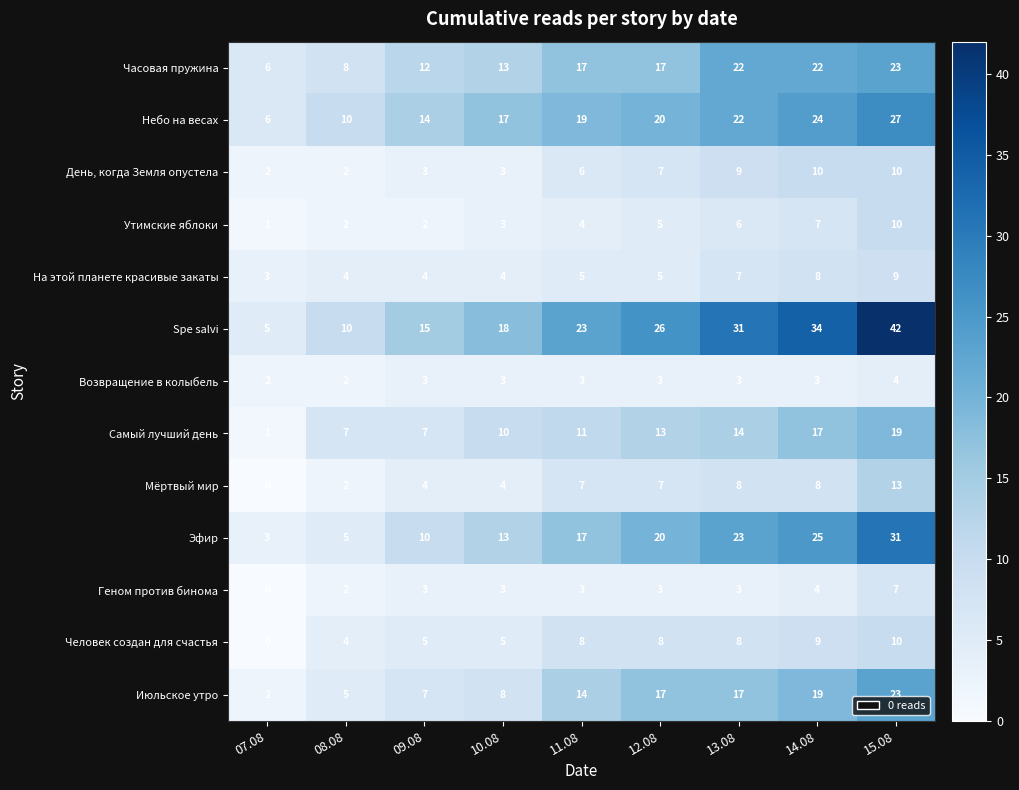

What is the approximate value of Эфир at 11.08?

17